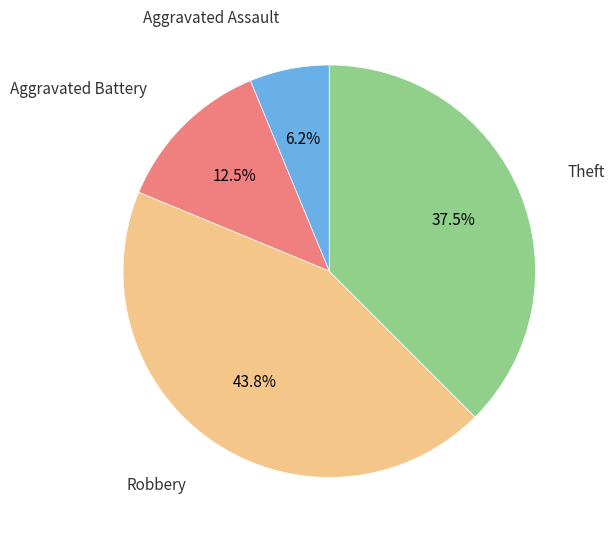

Does any single category account for the majority?

No